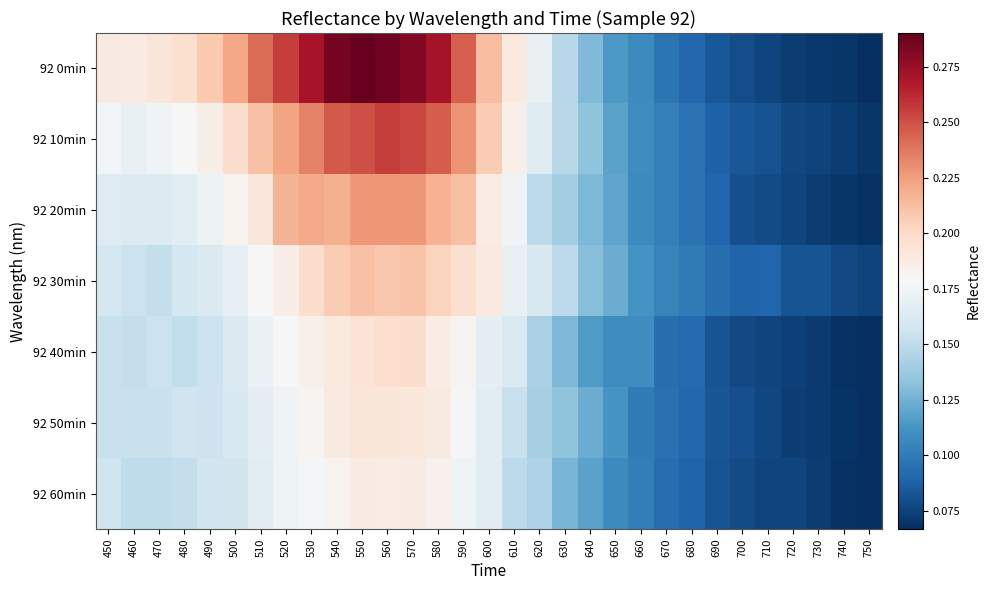

Reading right to left, extract all data points from this chart.

92 0min: 750=0.1	740=0.1	730=0.1	720=0.1	710=0.1	700=0.1	690=0.1	680=0.1	670=0.1	660=0.1	650=0.1	640=0.1	630=0.1	620=0.2	610=0.2	600=0.2	590=0.2	580=0.3	570=0.3	560=0.3	550=0.3	540=0.3	530=0.3	520=0.3	510=0.2	500=0.2	490=0.2	480=0.2	470=0.2	460=0.2	450=0.2
92 10min: 750=0.1	740=0.1	730=0.1	720=0.1	710=0.1	700=0.1	690=0.1	680=0.1	670=0.1	660=0.1	650=0.1	640=0.1	630=0.1	620=0.2	610=0.2	600=0.2	590=0.2	580=0.2	570=0.3	560=0.3	550=0.3	540=0.2	530=0.2	520=0.2	510=0.2	500=0.2	490=0.2	480=0.2	470=0.2	460=0.2	450=0.2
92 20min: 750=0.1	740=0.1	730=0.1	720=0.1	710=0.1	700=0.1	690=0.1	680=0.1	670=0.1	660=0.1	650=0.1	640=0.1	630=0.1	620=0.1	610=0.2	600=0.2	590=0.2	580=0.2	570=0.2	560=0.2	550=0.2	540=0.2	530=0.2	520=0.2	510=0.2	500=0.2	490=0.2	480=0.2	470=0.2	460=0.2	450=0.2
92 30min: 750=0.1	740=0.1	730=0.1	720=0.1	710=0.1	700=0.1	690=0.1	680=0.1	670=0.1	660=0.1	650=0.1	640=0.1	630=0.1	620=0.2	610=0.2	600=0.2	590=0.2	580=0.2	570=0.2	560=0.2	550=0.2	540=0.2	530=0.2	520=0.2	510=0.2	500=0.2	490=0.2	480=0.2	470=0.2	460=0.2	450=0.2
92 40min: 750=0.1	740=0.1	730=0.1	720=0.1	710=0.1	700=0.1	690=0.1	680=0.1	670=0.1	660=0.1	650=0.1	640=0.1	630=0.1	620=0.1	610=0.2	600=0.2	590=0.2	580=0.2	570=0.2	560=0.2	550=0.2	540=0.2	530=0.2	520=0.2	510=0.2	500=0.2	490=0.2	480=0.2	470=0.2	460=0.2	450=0.2
92 50min: 750=0.1	740=0.1	730=0.1	720=0.1	710=0.1	700=0.1	690=0.1	680=0.1	670=0.1	660=0.1	650=0.1	640=0.1	630=0.1	620=0.1	610=0.2	600=0.2	590=0.2	580=0.2	570=0.2	560=0.2	550=0.2	540=0.2	530=0.2	520=0.2	510=0.2	500=0.2	490=0.2	480=0.2	470=0.2	460=0.2	450=0.2
92 60min: 750=0.1	740=0.1	730=0.1	720=0.1	710=0.1	700=0.1	690=0.1	680=0.1	670=0.1	660=0.1	650=0.1	640=0.1	630=0.1	620=0.1	610=0.1	600=0.2	590=0.2	580=0.2	570=0.2	560=0.2	550=0.2	540=0.2	530=0.2	520=0.2	510=0.2	500=0.2	490=0.2	480=0.2	470=0.2	460=0.2	450=0.2